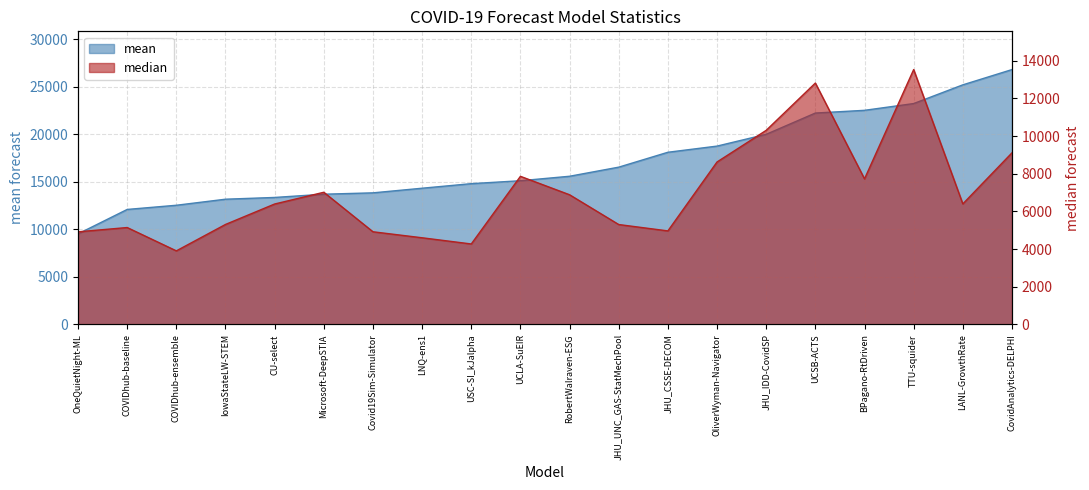

What is the label of the 13th point from the right?

LNQ-ens1